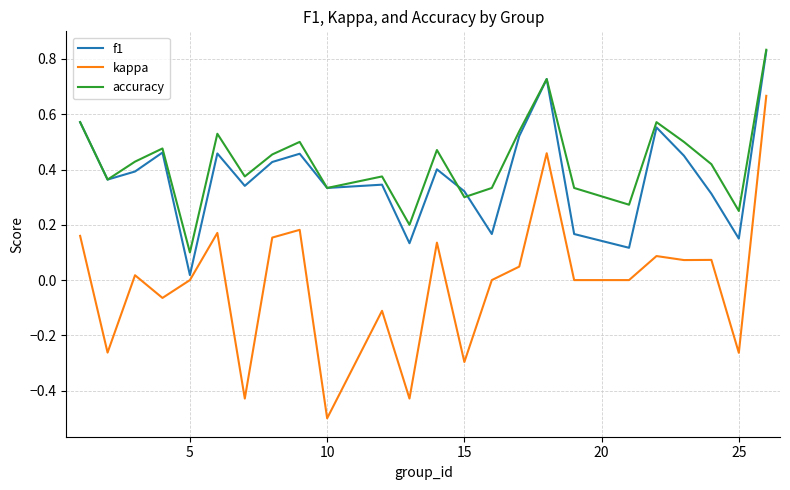

What is the smallest value displayed?

-0.5